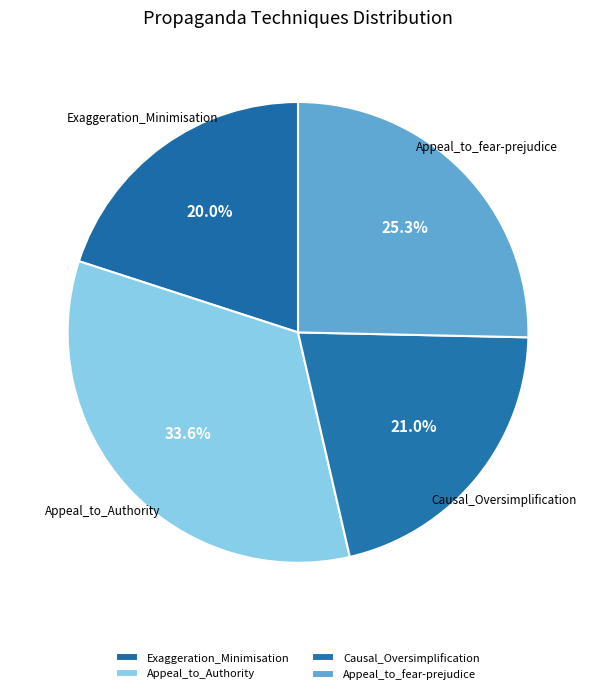

Rank the categories by value from highest to lowest.

Appeal_to_Authority, Appeal_to_fear-prejudice, Causal_Oversimplification, Exaggeration_Minimisation